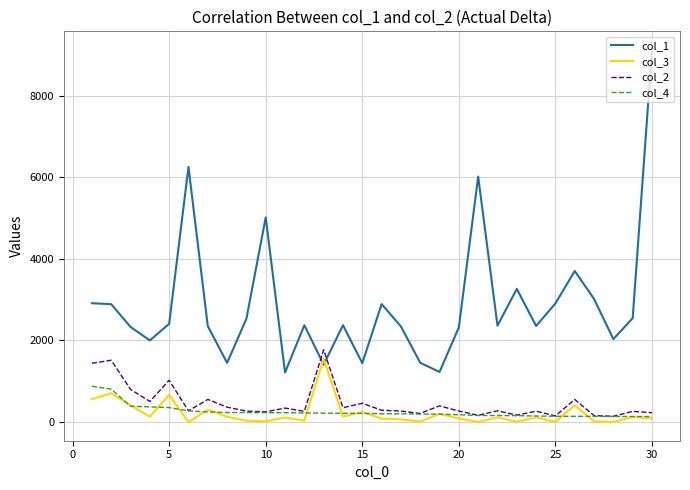

Which series has the largest total across all categories?

col_1